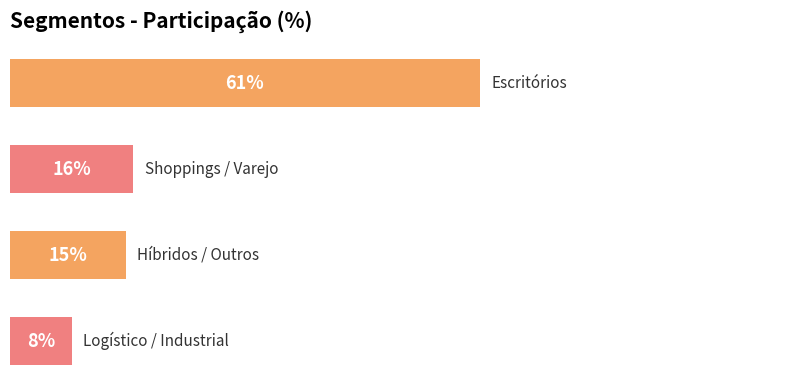

What is the smallest value displayed?

8